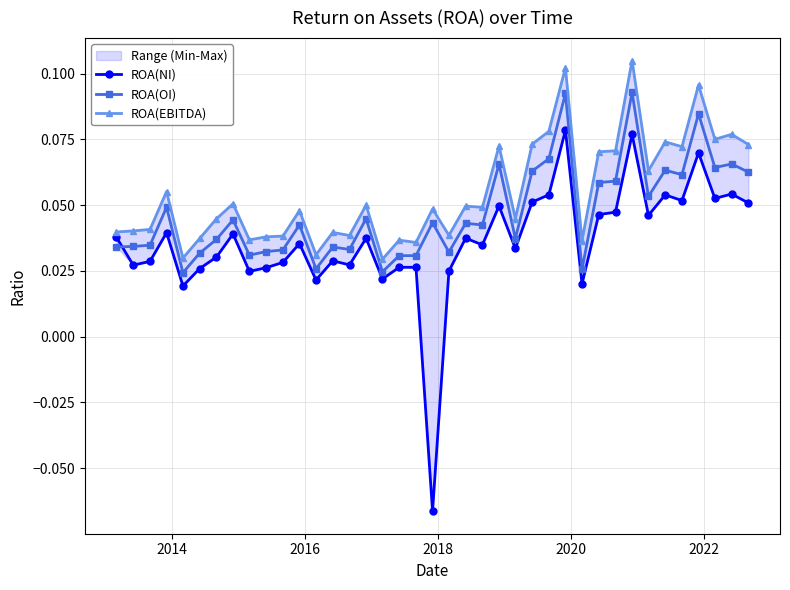

Which series has the widest spread of values?

ROA(NI)